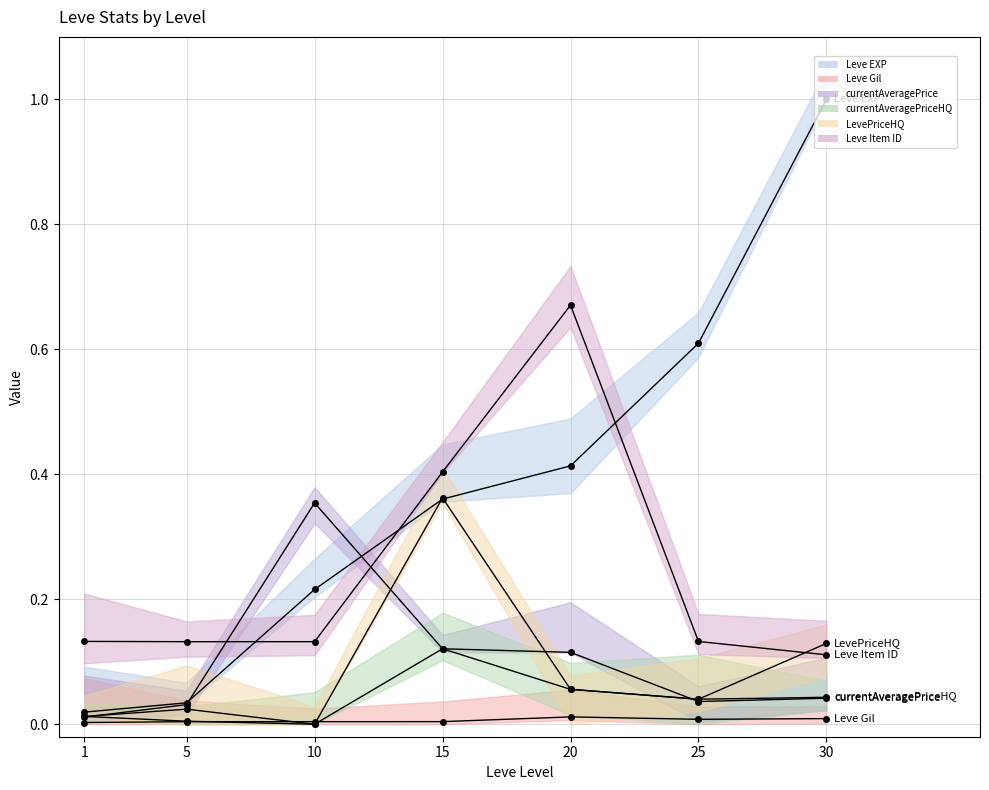

Which series has the widest spread of values?

Leve EXP